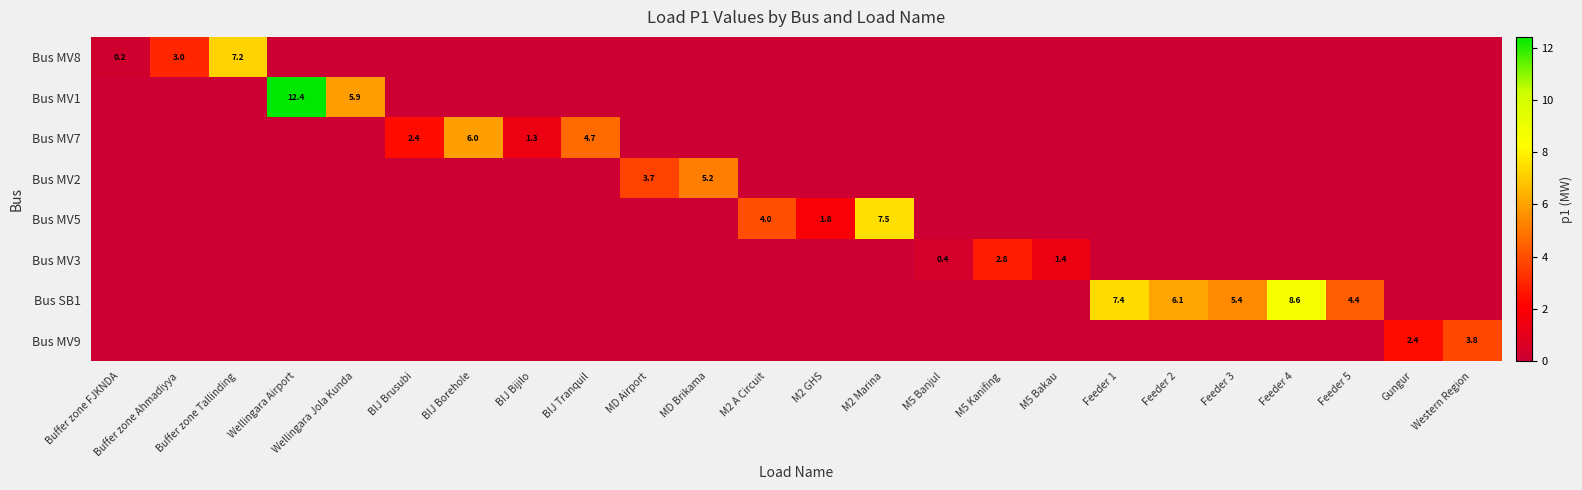

At how many categories does at least one series exceed 7?

5